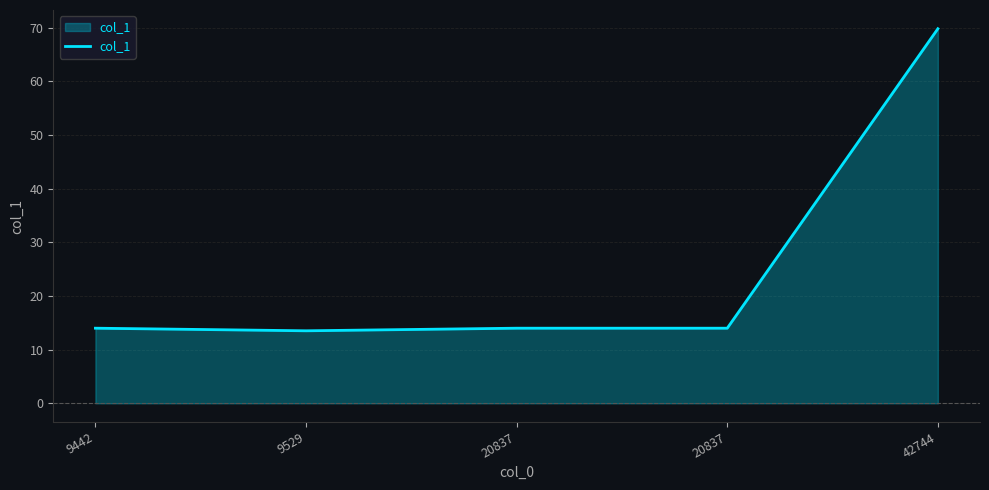

Rank the categories by value from highest to lowest.

42744, 9442, 20837, 20837, 9529